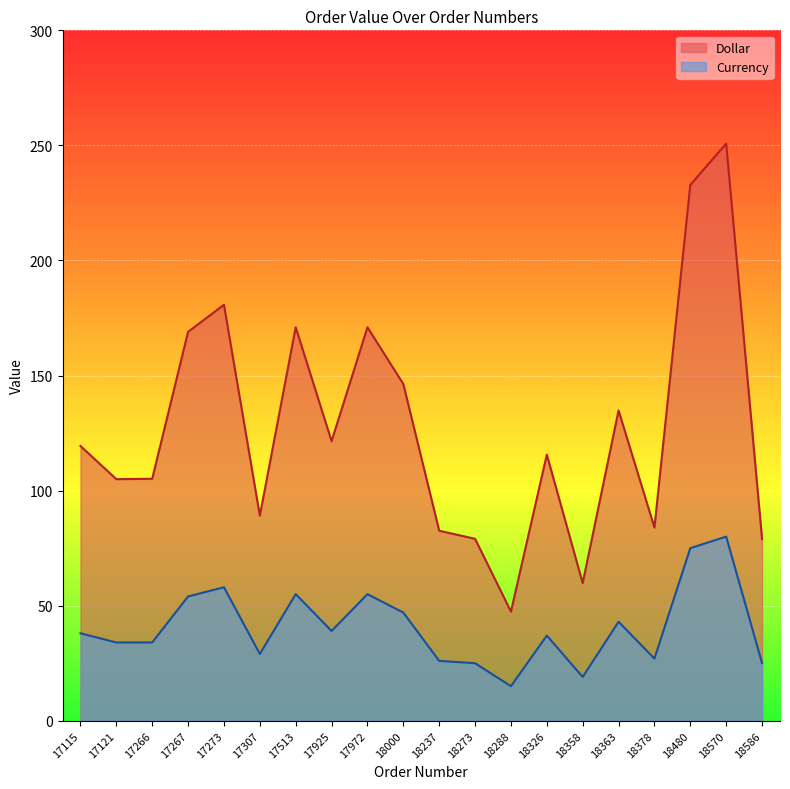

How many data points in Currency are less than 38?

10